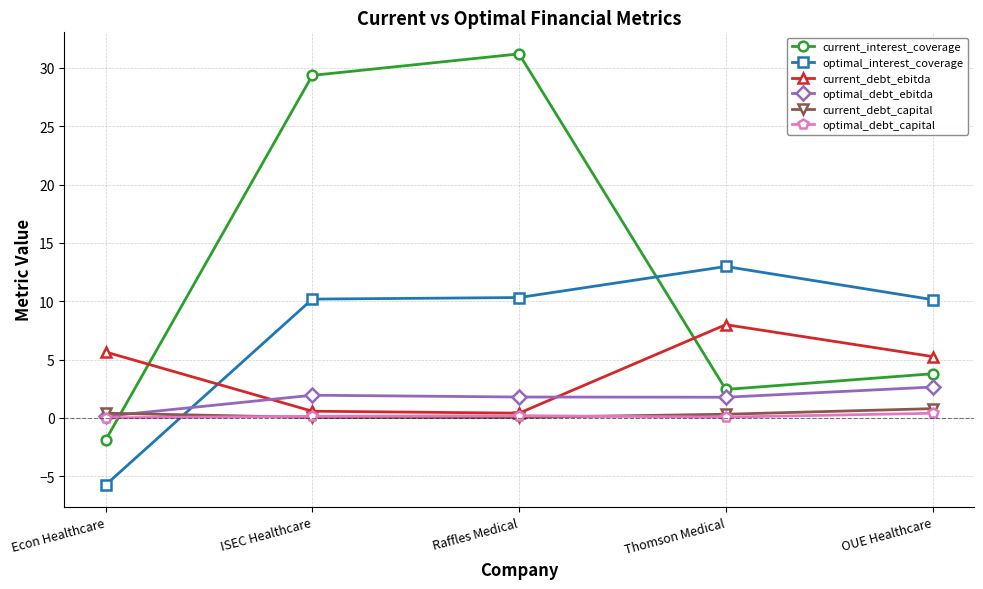

What position from the right is Raffles Medical?

3